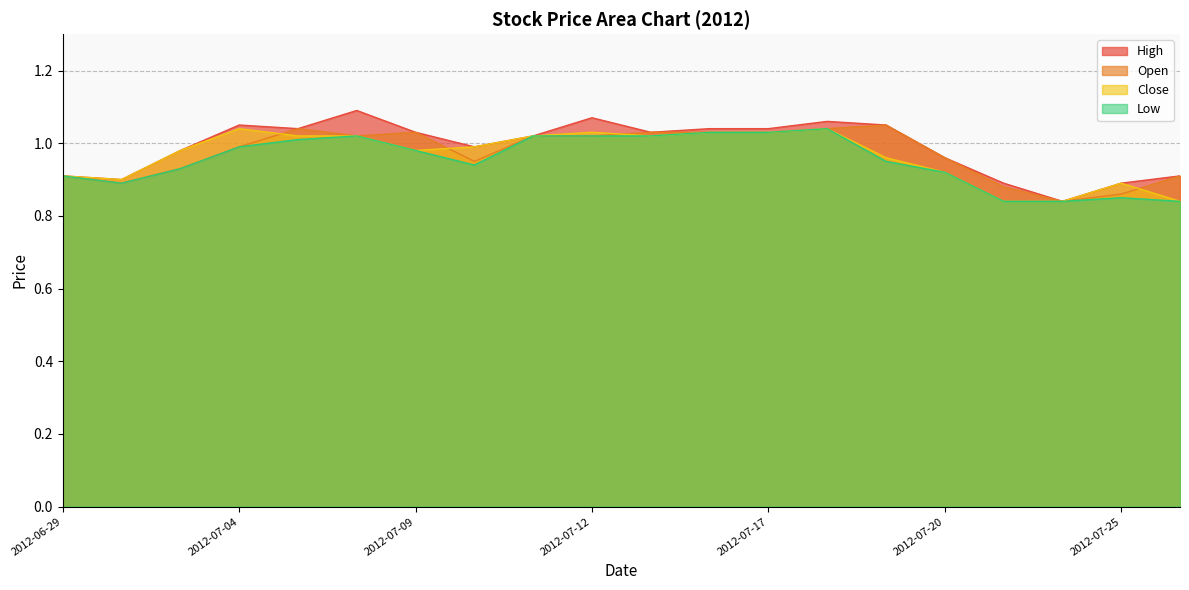

Where is the first local minimum for Close?

2012-07-02